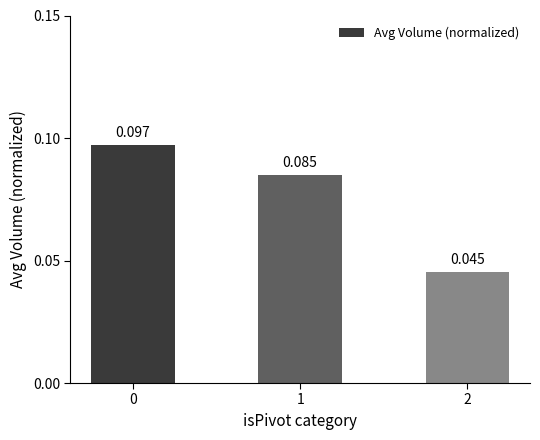

What is the sum of the values at 1 and 2?

0.1